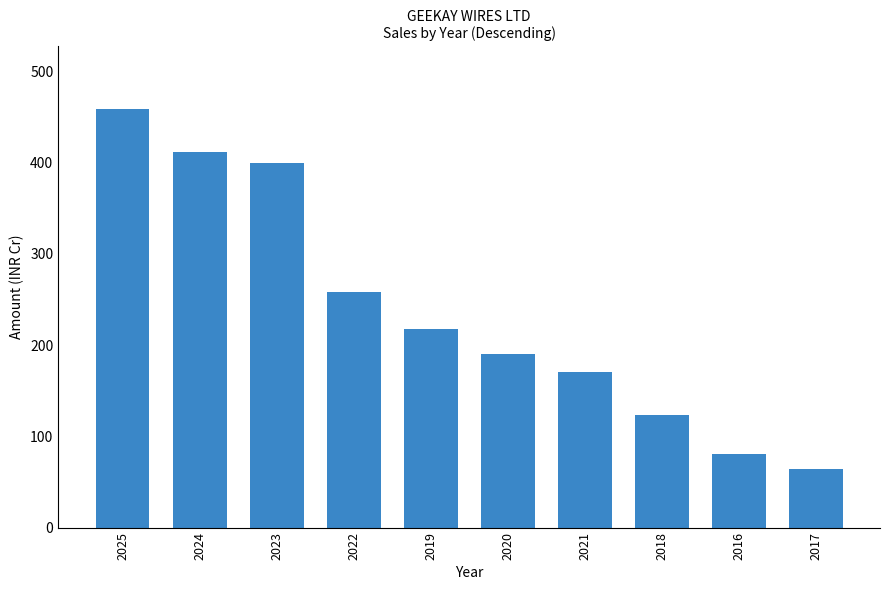

Which has a higher value, 2020 or 2021?

2020